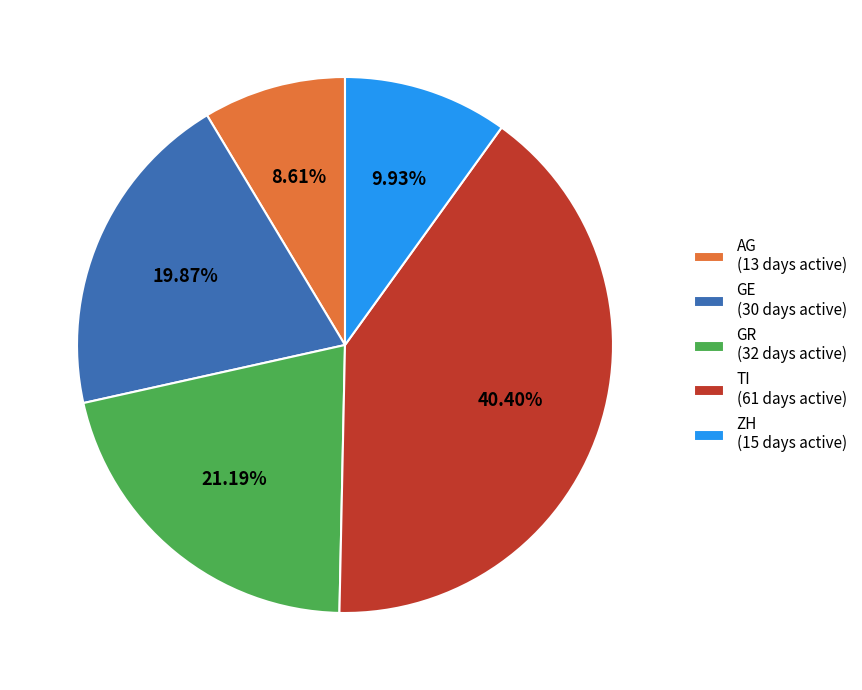

Rank the categories by value from lowest to highest.

AG (13 days active), ZH (15 days active), GE (30 days active), GR (32 days active), TI (61 days active)